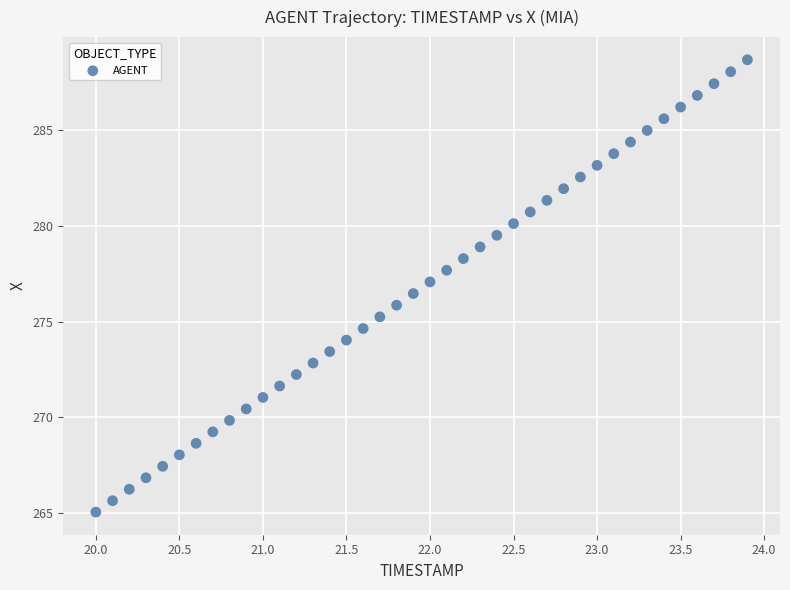

What is the range of Y values (max minus min)?

23.6